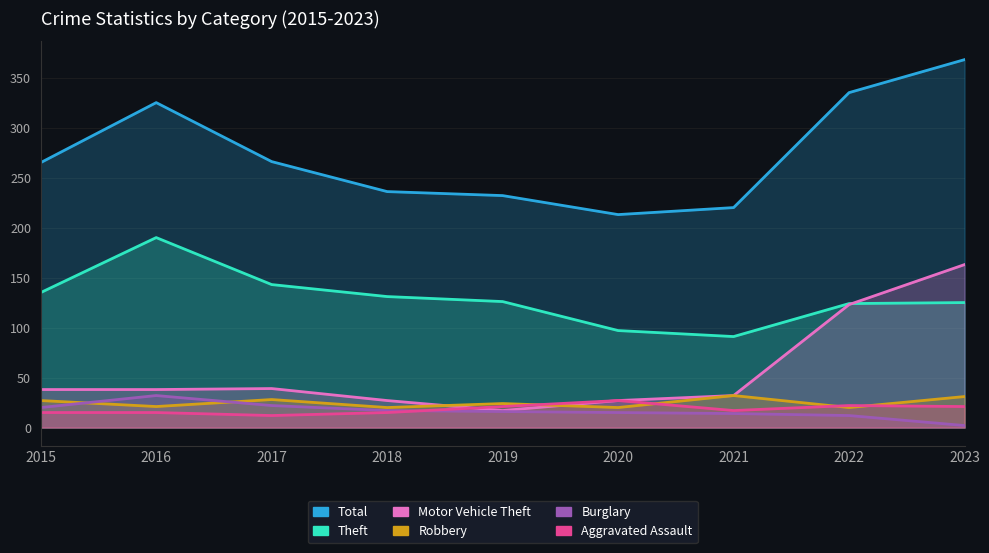

What is the lowest value of the Motor Vehicle Theft series?

17